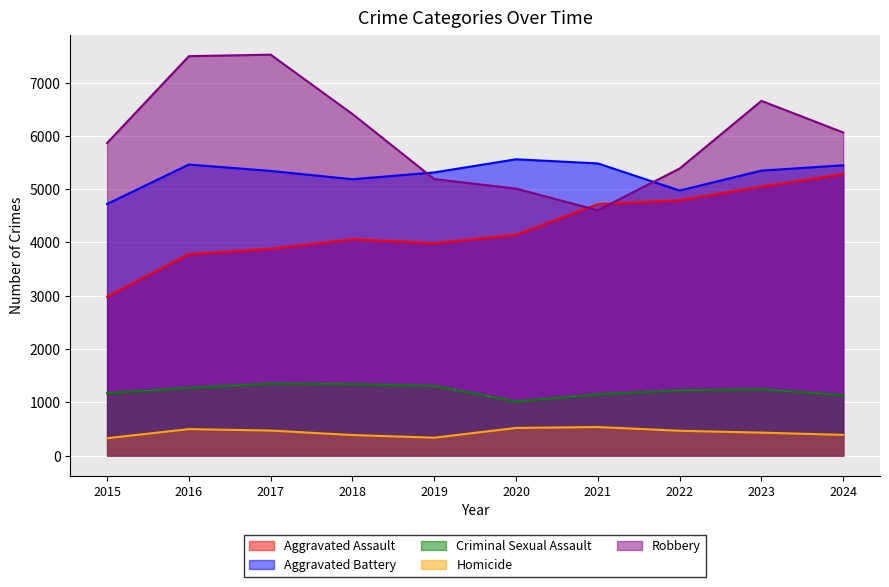

At 2015, list the series in order from smallest to largest.

Homicide, Criminal Sexual Assault, Aggravated Assault, Aggravated Battery, Robbery